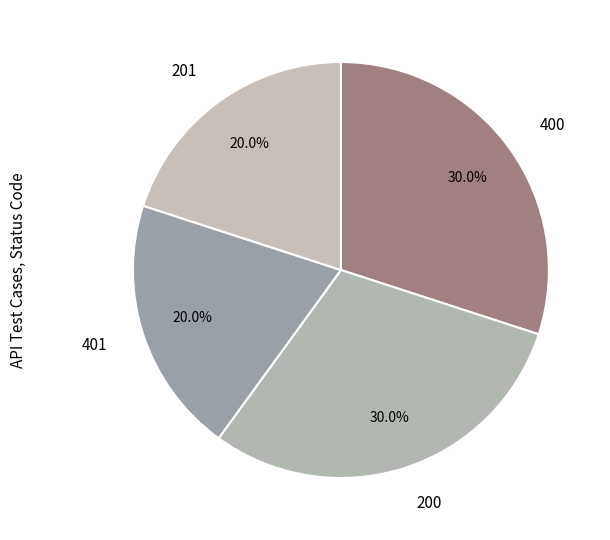

What is the ratio of the value at 400 to the value at 201?

1.5